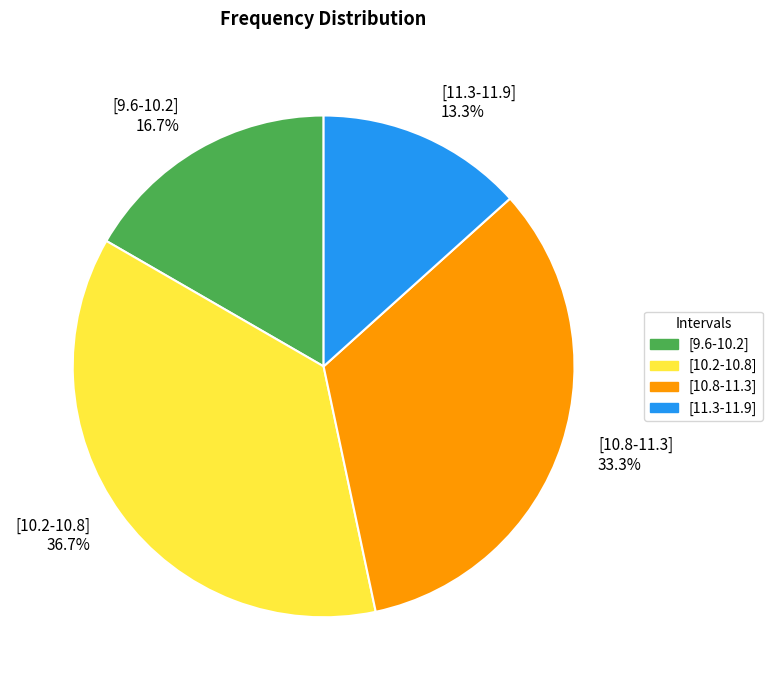

To the nearest percent, what percentage of the pie is [11.3-11.9]?

13%